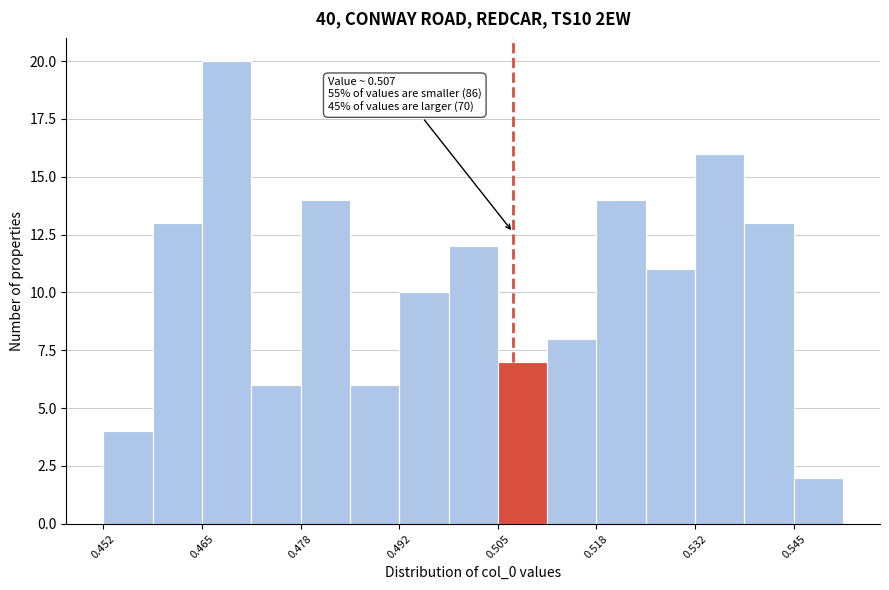

Read against the x-axis, roughly where is the centre of the tallest bar?

0.468